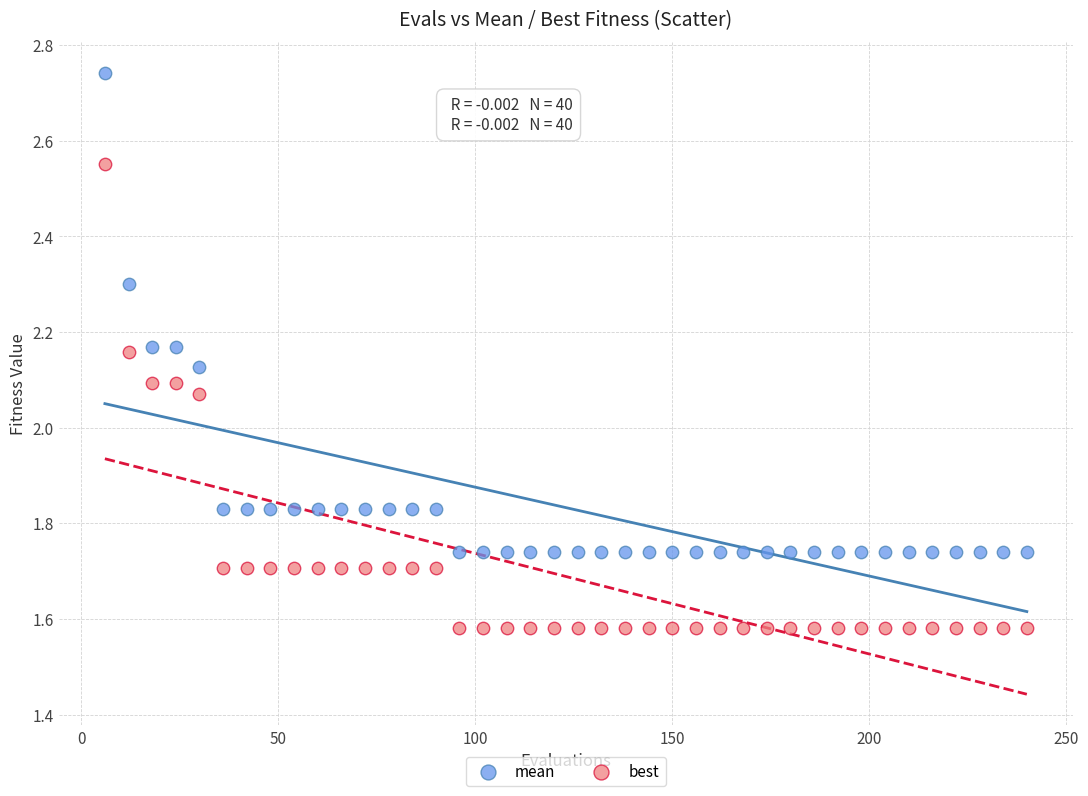

Which series contains the highest Y value?

mean